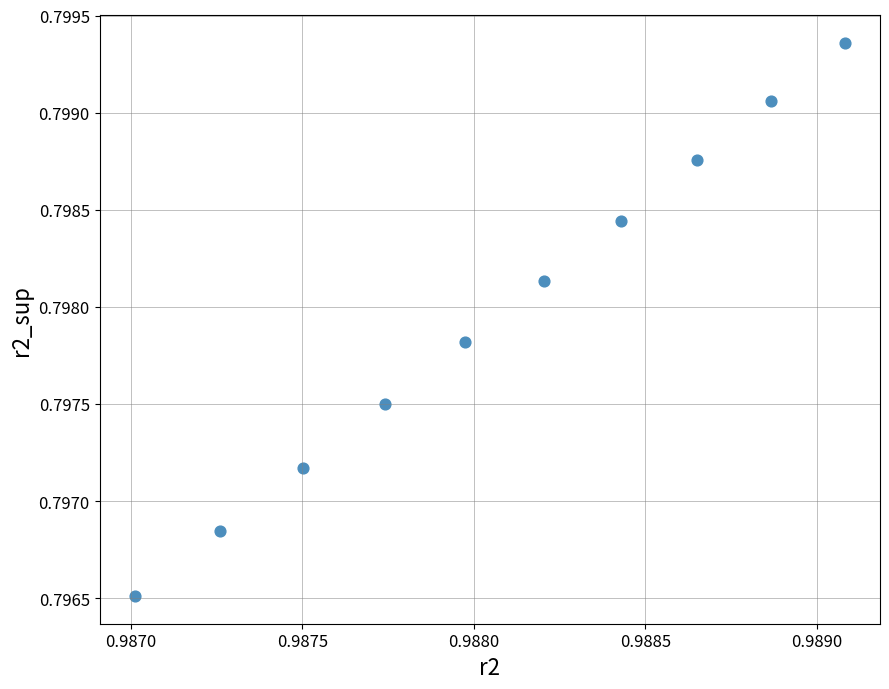

How many points are shown in the scatter plot?

10